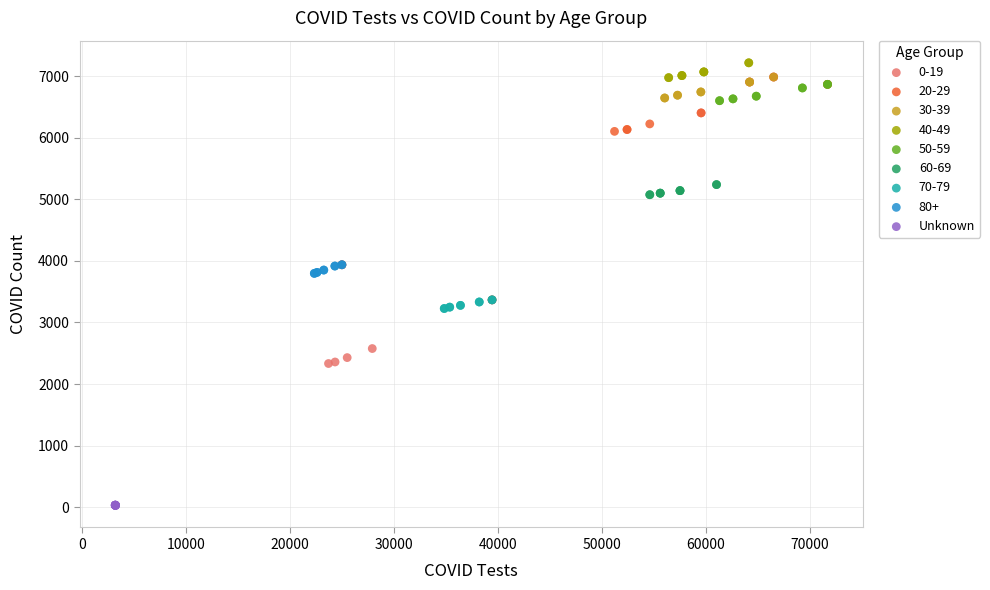

Which series contains the lowest Y value?

Unknown